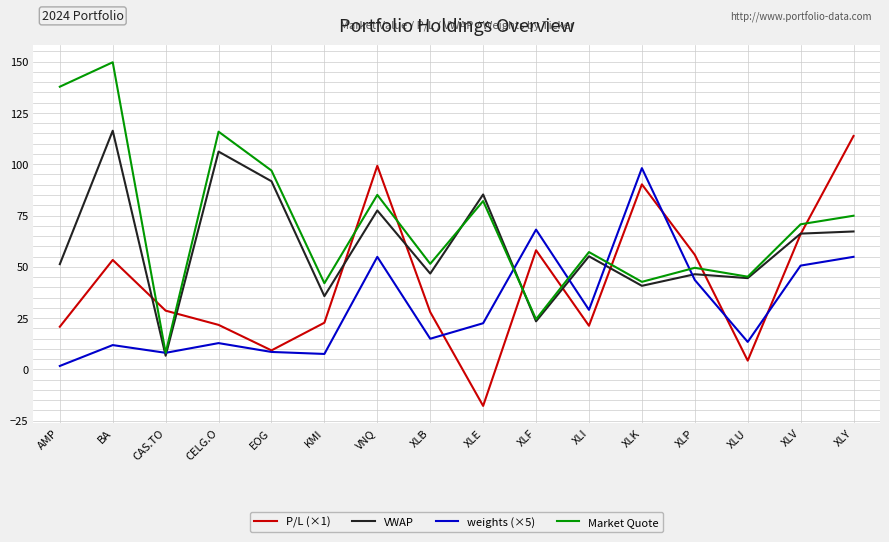

At which category does the chart reach its minimum across all series?

XLE